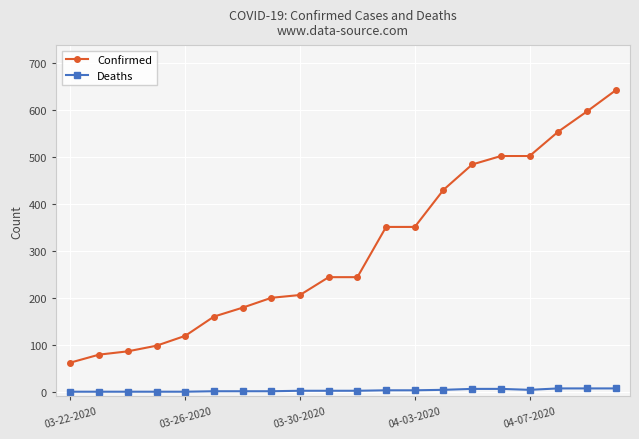

Rank the series by their maximum value, from lowest to highest.

Deaths, Confirmed